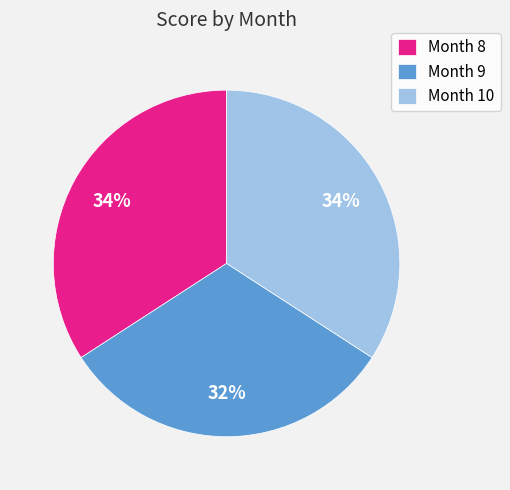

To the nearest percent, what is the difference between the largest and smallest slice percentages?

2%